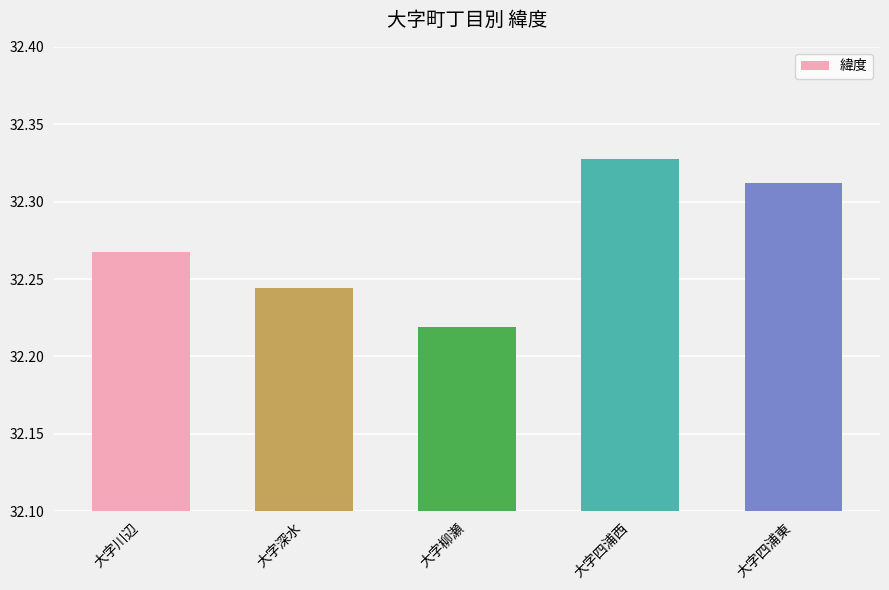

What is the label of the 1st bar from the right?

大字四浦東